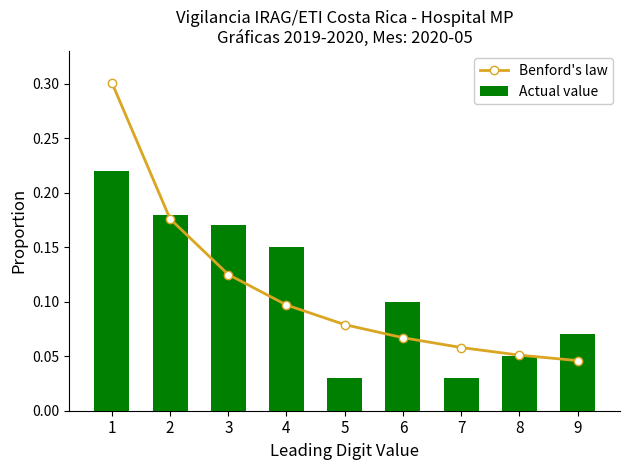

What is the difference between the Benford's law values at 3 and 8?

0.1